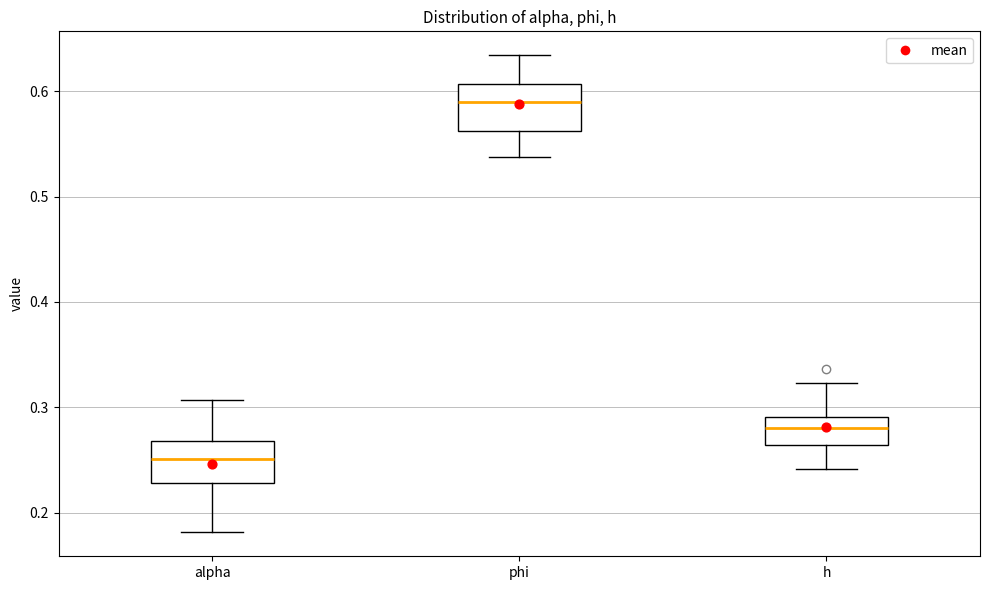

Reading left to right, transcribe this box plot: for each box, give where its median line is, the range the box spans, and where its two whiskers end, as read against the y-axis. The values are not printed on the chart, so give them approximately, as read against the axis.

alpha: median 0.25, box 0.23 to 0.27, whiskers 0.18 to 0.31
phi: median 0.59, box 0.56 to 0.61, whiskers 0.54 to 0.63
h: median 0.28, box 0.26 to 0.29, whiskers 0.24 to 0.32